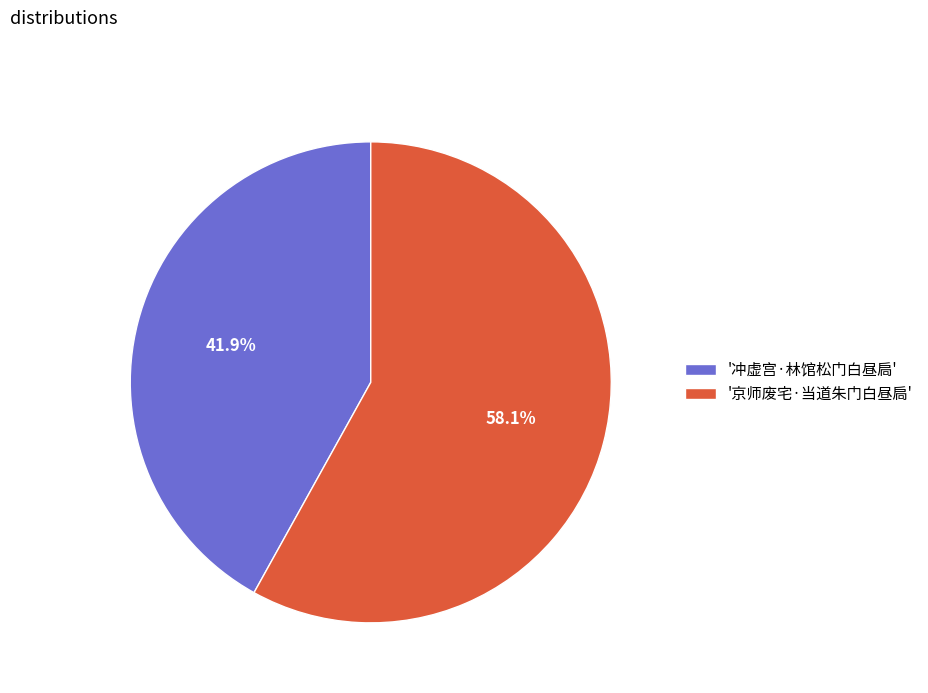

Rank the categories by value from lowest to highest.

'冲虚宫·林馆松门白昼扃', '京师废宅·当道朱门白昼扃'